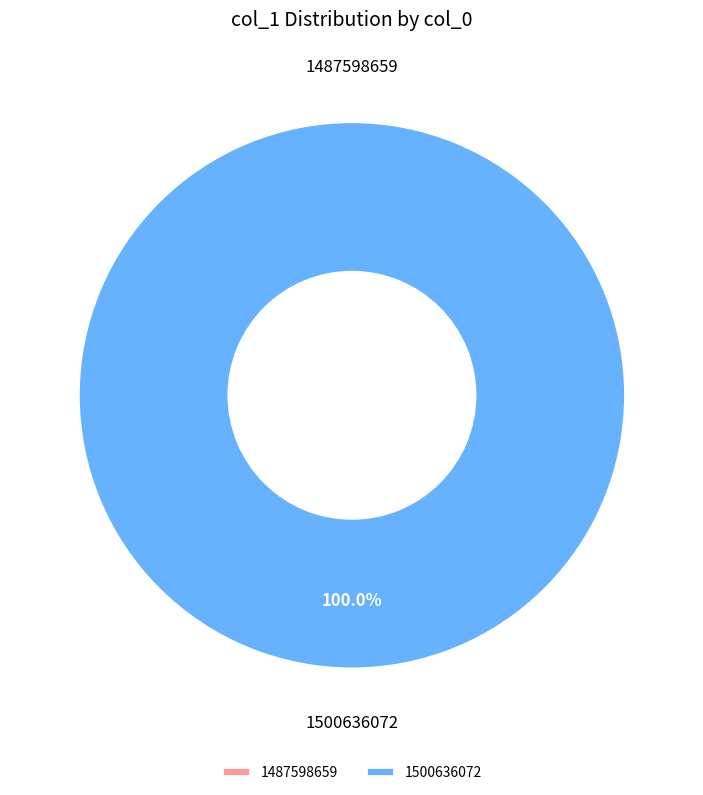

How many segments does this pie chart have?

2